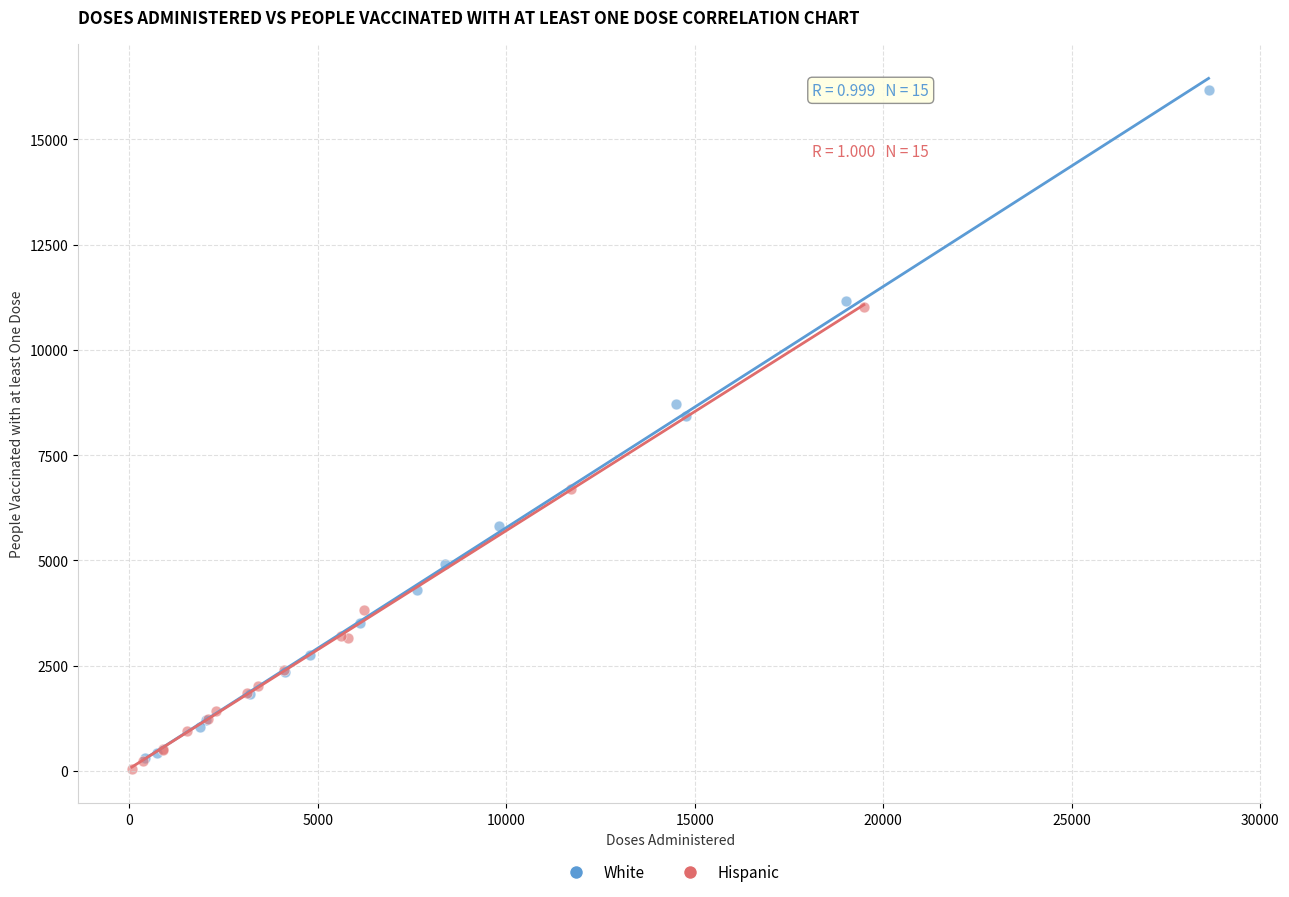

Which series reaches the minimum Y coordinate?

Hispanic